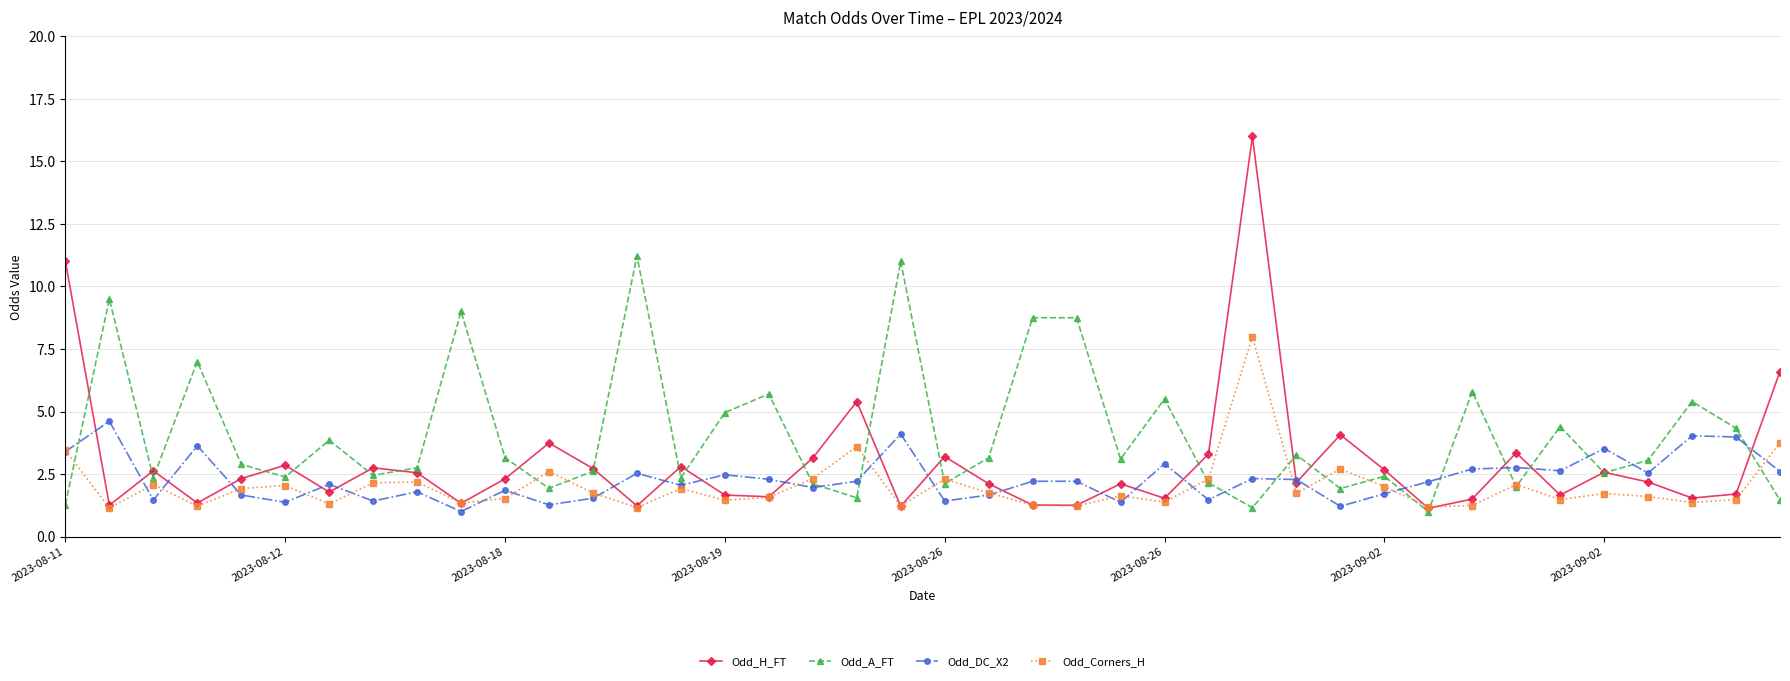

What is the value of the Odd_Corners_H point at the 5th from the left?

1.9